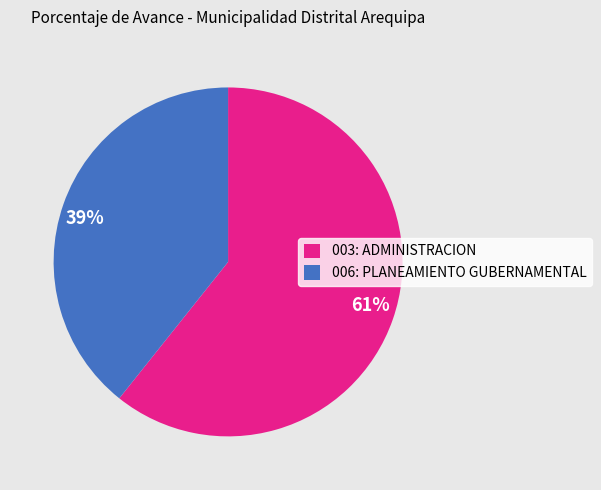

Is 006: PLANEAMIENTO GUBERNAMENTAL the majority of the pie?

No